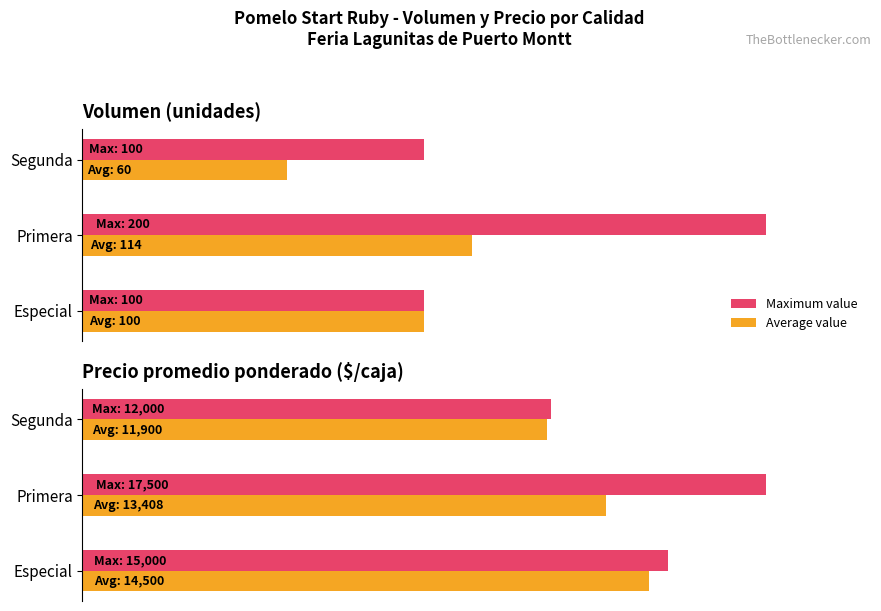

How many categories are shown in the chart?

3